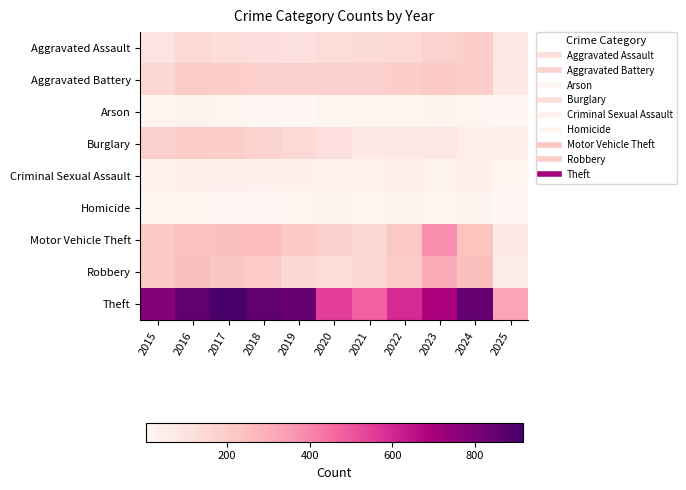

At 2020, list the series in order from smallest to largest.

Arson, Homicide, Criminal Sexual Assault, Burglary, Robbery, Aggravated Assault, Aggravated Battery, Motor Vehicle Theft, Theft